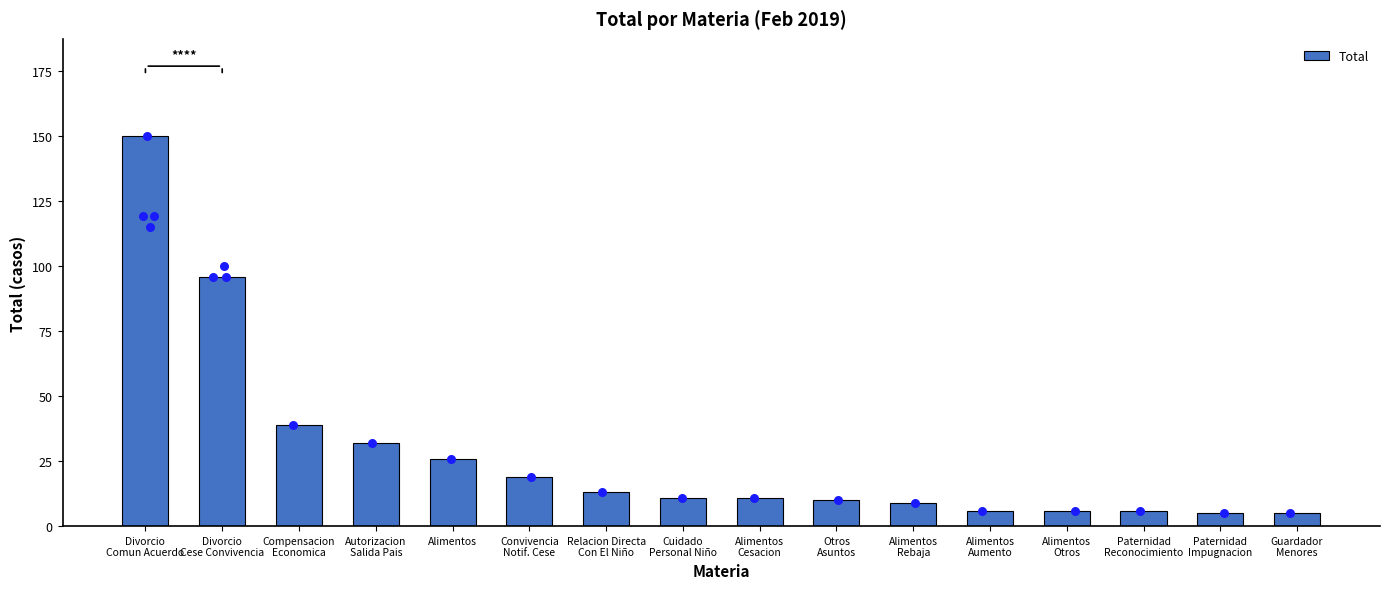

Between Divorcio
Comun Acuerdo and Cuidado
Personal Niño, which is larger?

Divorcio
Comun Acuerdo